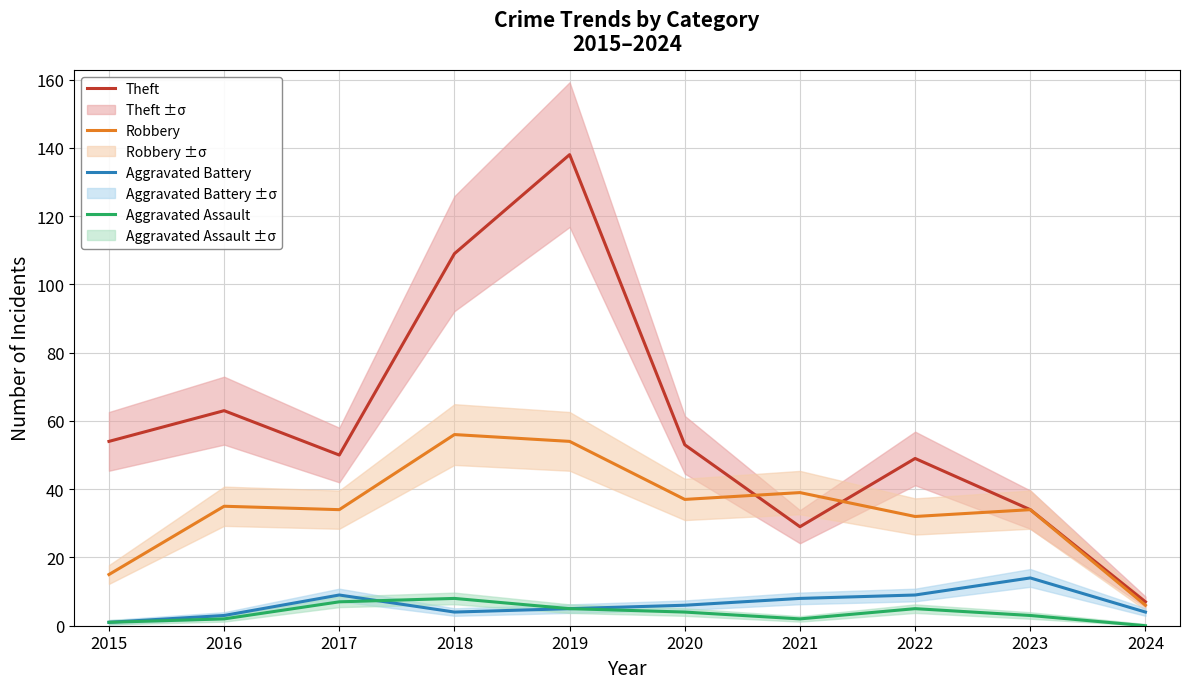

Reading left to right, transcribe all the data shown in this chart.

Theft: 54	63	50	109	138	53	29	49	34	7
Robbery: 15	35	34	56	54	37	39	32	34	6
Aggravated Battery: 1	3	9	4	5	6	8	9	14	4
Aggravated Assault: 1	2	7	8	5	4	2	5	3	0